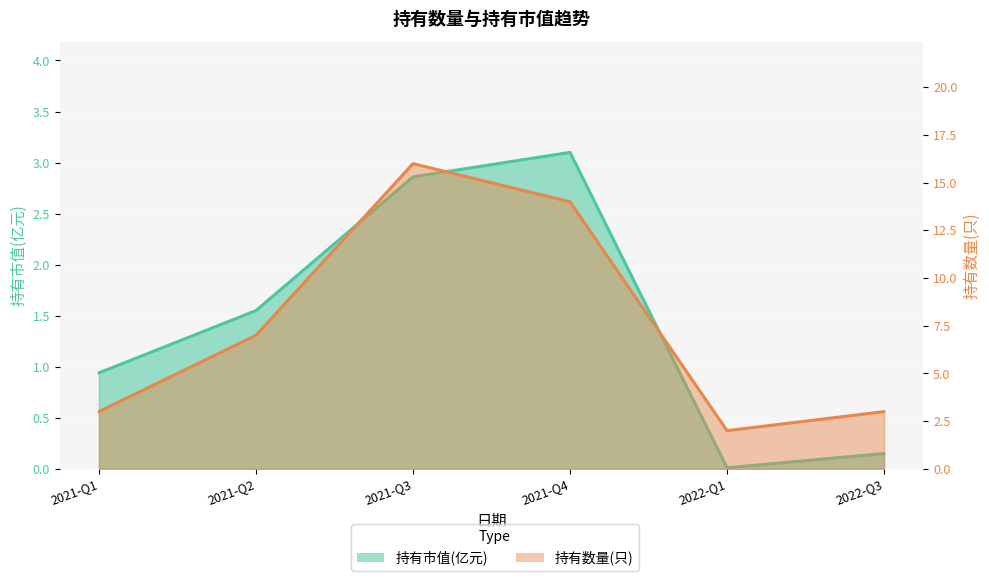

At which category is the sum across all series the highest?

2021-Q3